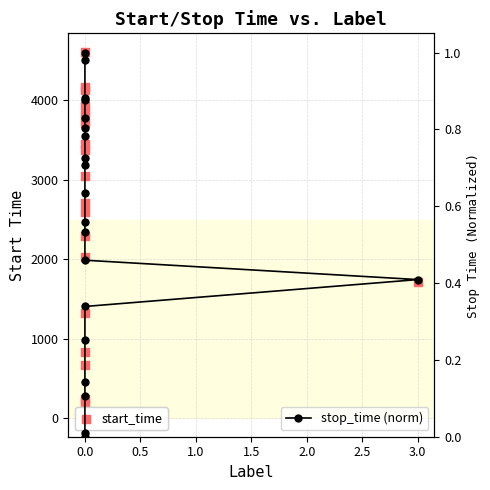

Which series reaches the minimum Y coordinate?

stop_time (norm)